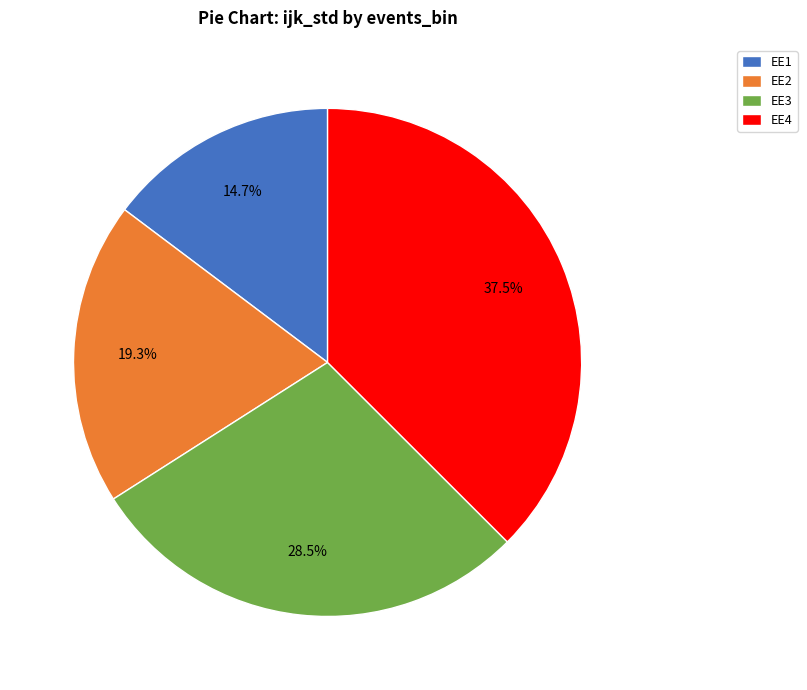

Which slice is the smallest?

EE1